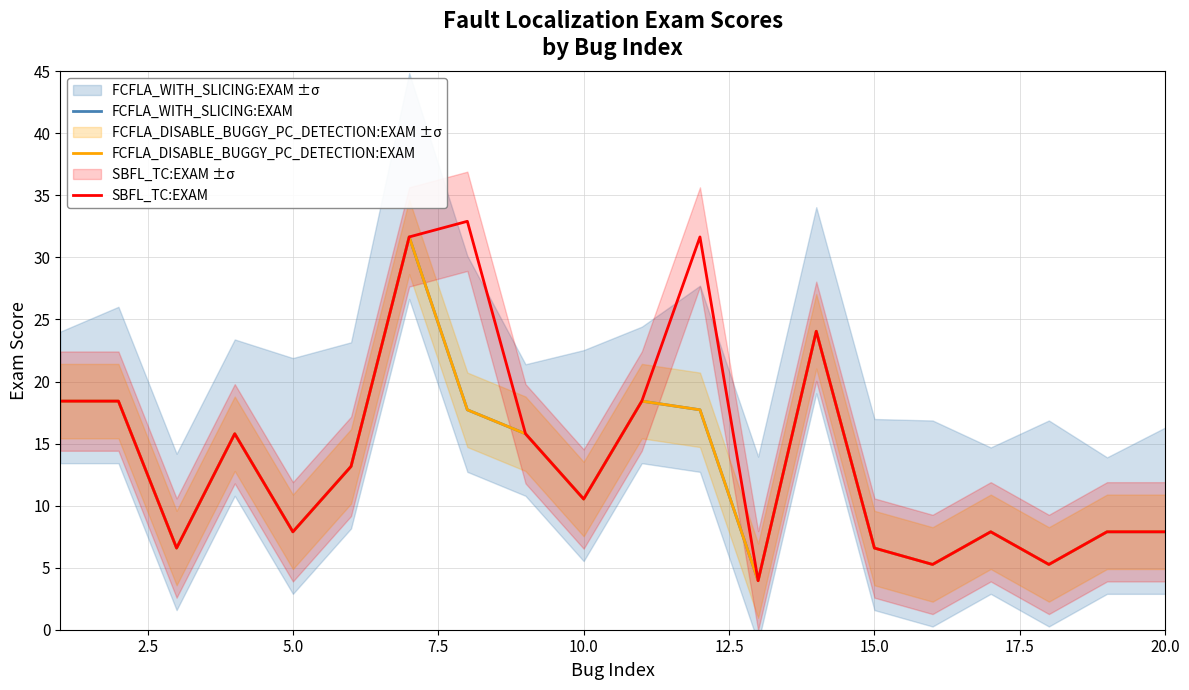

Does the chart display data point markers on the line(s)?

No